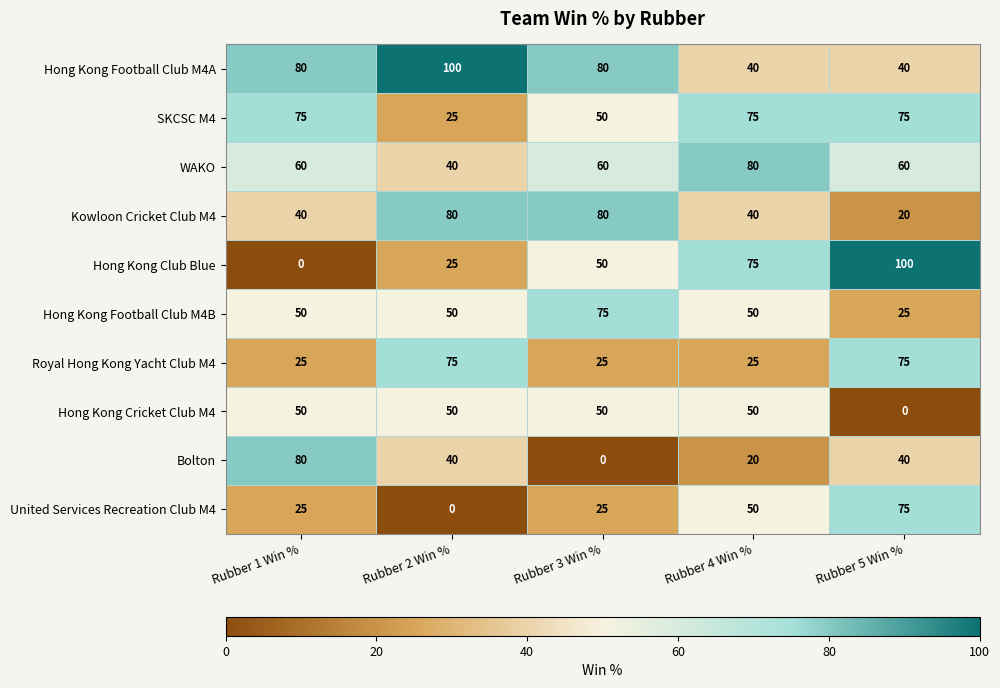

What is the greatest value displayed?

100